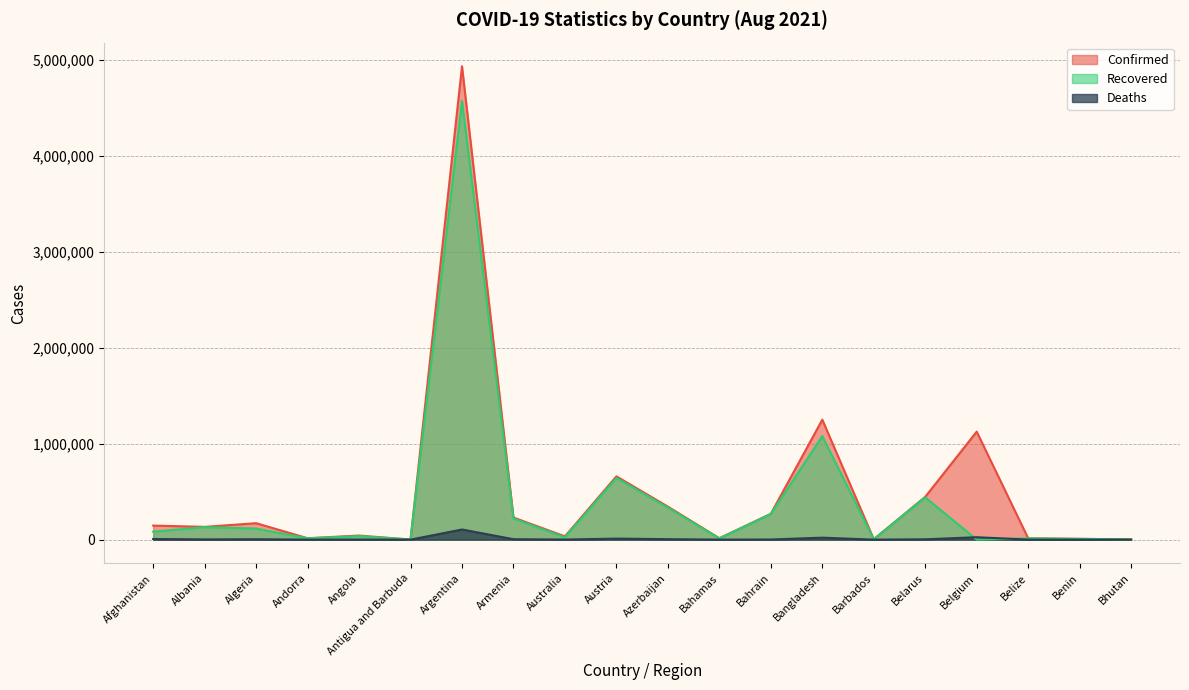

Reading left to right, transcribe all the data shown in this chart.

Confirmed: Afghanistan=146523	Albania=133081	Algeria=171392	Andorra=14678	Angola=42646	Antigua and Barbuda=1303	Argentina=4929764	Armenia=230110	Australia=34133	Austria=659056	Azerbaijan=343849	Bahamas=14840	Bahrain=269186	Bangladesh=1249484	Barbados=4390	Belarus=446040	Belgium=1124715	Belize=14163	Benin=8394	Bhutan=2515
Recovered: Afghanistan=82586	Albania=130222	Algeria=115276	Andorra=14210	Angola=36708	Antigua and Barbuda=1235	Argentina=4569552	Armenia=219864	Australia=24086	Austria=643027	Azerbaijan=332926	Bahamas=12606	Bahrain=266796	Bangladesh=1078212	Barbados=4229	Belarus=440200	Belgium=0	Belize=13420	Benin=8136	Bhutan=2374
Deaths: Afghanistan=6677	Albania=2457	Algeria=4254	Andorra=128	Angola=1008	Antigua and Barbuda=43	Argentina=105721	Armenia=4614	Australia=924	Austria=10737	Azerbaijan=5023	Bahamas=287	Bahrain=1384	Bangladesh=20685	Barbados=48	Belarus=3454	Belgium=25241	Belize=337	Benin=108	Bhutan=2